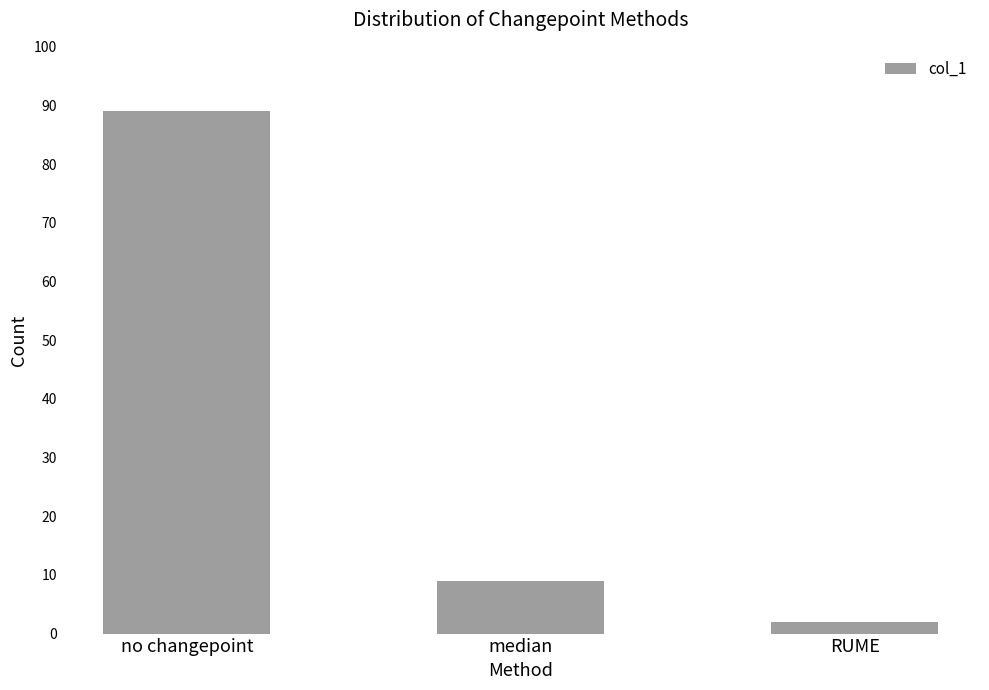

Rank the categories by value from highest to lowest.

no changepoint, median, RUME